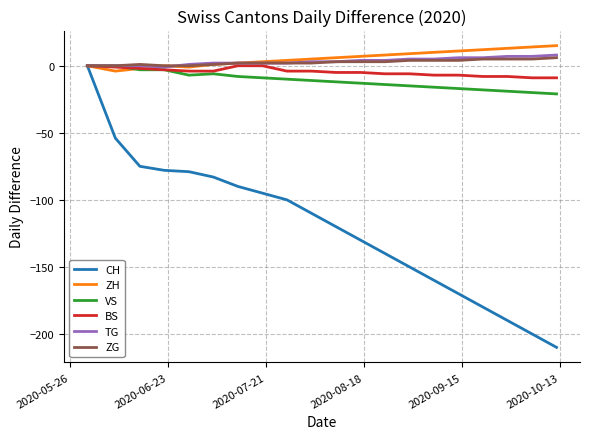

Does the chart have visible grid lines?

Yes